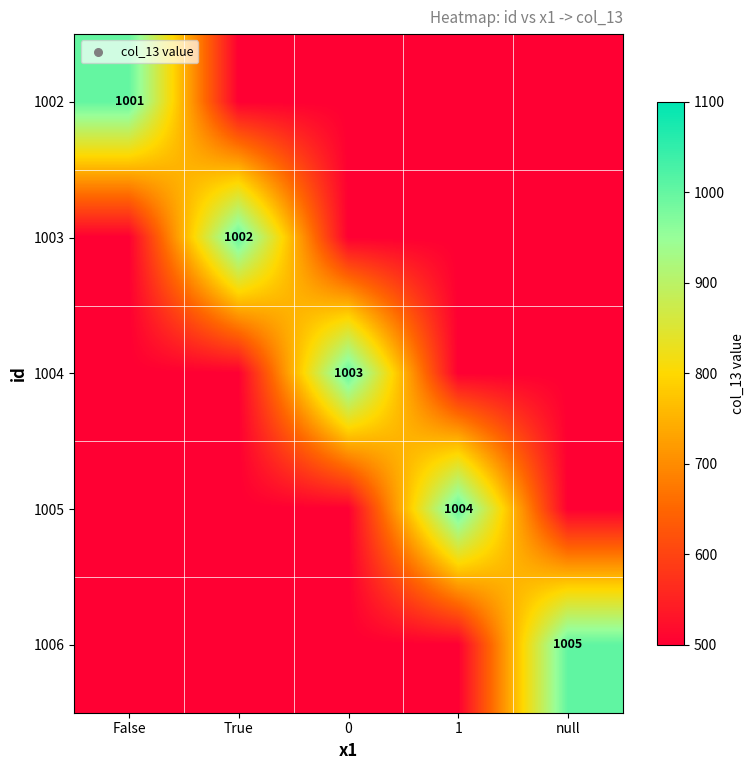

What is the spread (max minus min) of values at True?

502